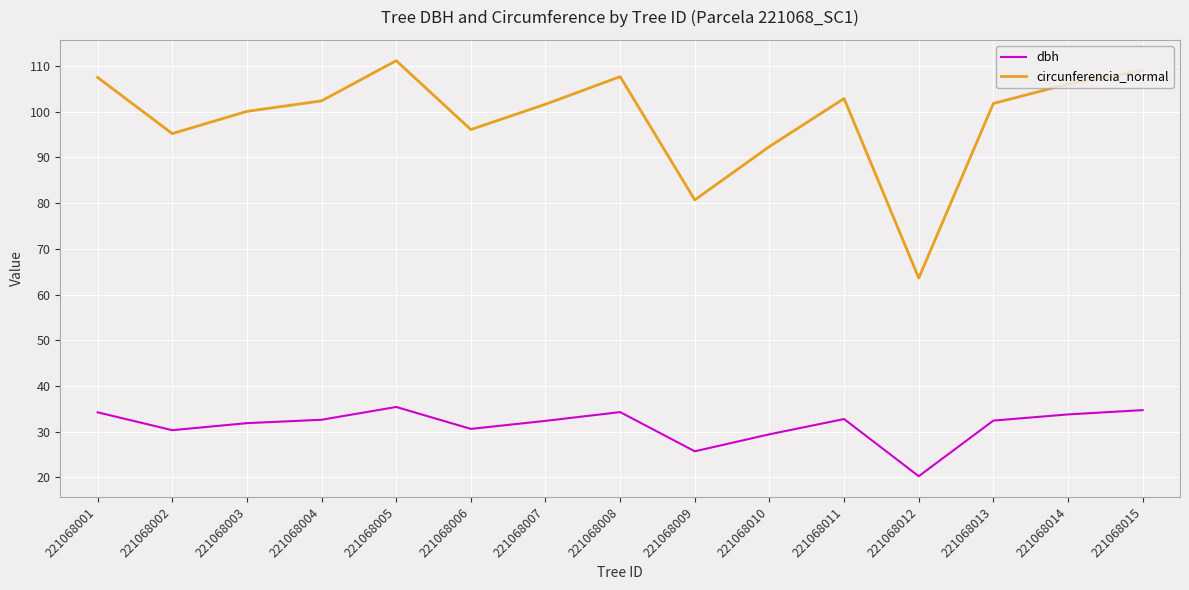

What is the maximum value for circunferencia_normal?

111.2